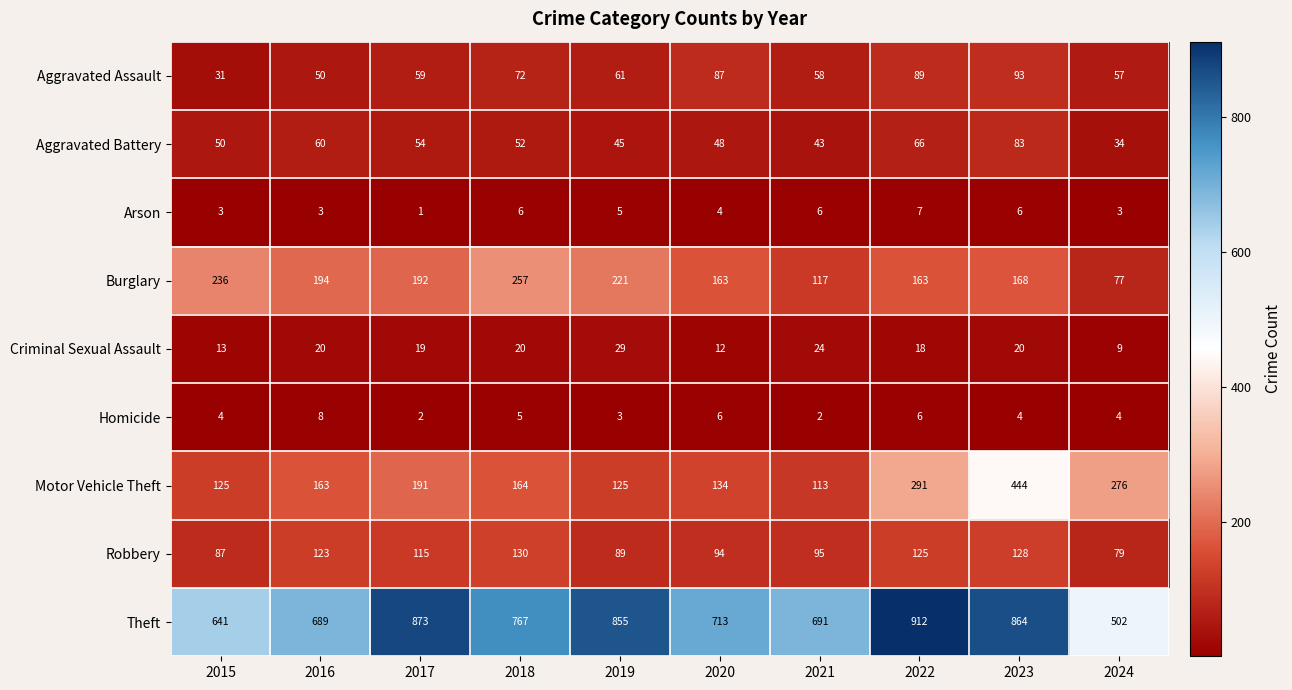

What is the maximum value for Homicide?

8